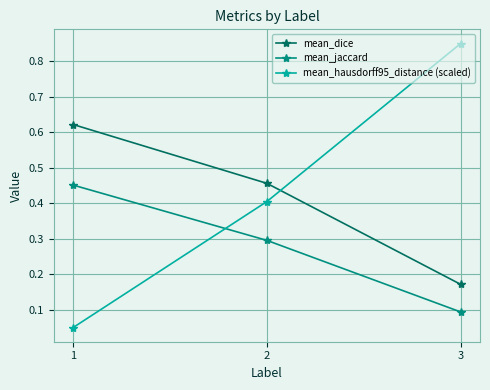

Between 2 and 3, which series saw the biggest shift?

mean_hausdorff95_distance (scaled)